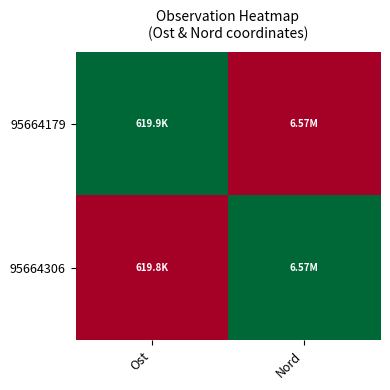

Reading left to right, what are all the values shown in this chart?

95664179: Ost=1	Nord=0
95664306: Ost=0	Nord=1